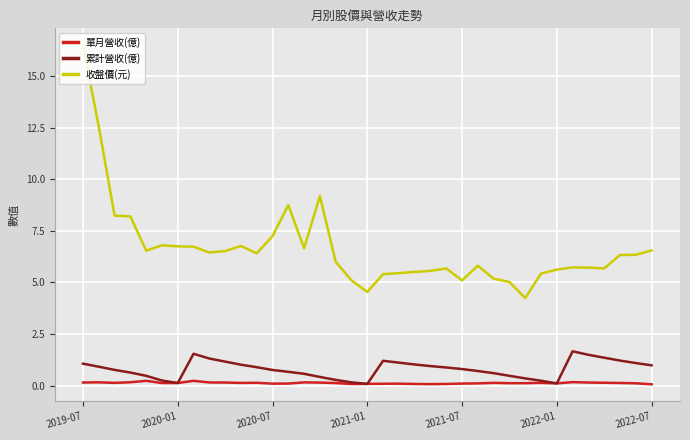

How many distinct data groups are displayed?

3